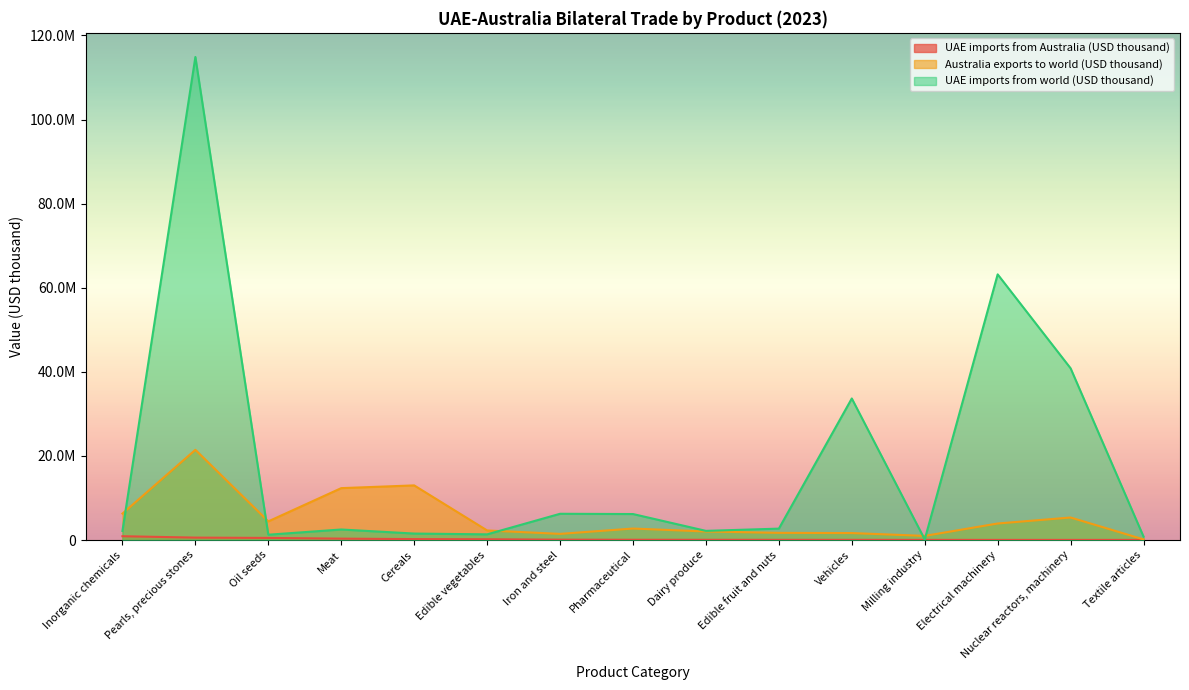

Which series ends up on top after the final intersection of UAE imports from world (USD thousand) and Australia exports to world (USD thousand)?

UAE imports from world (USD thousand)